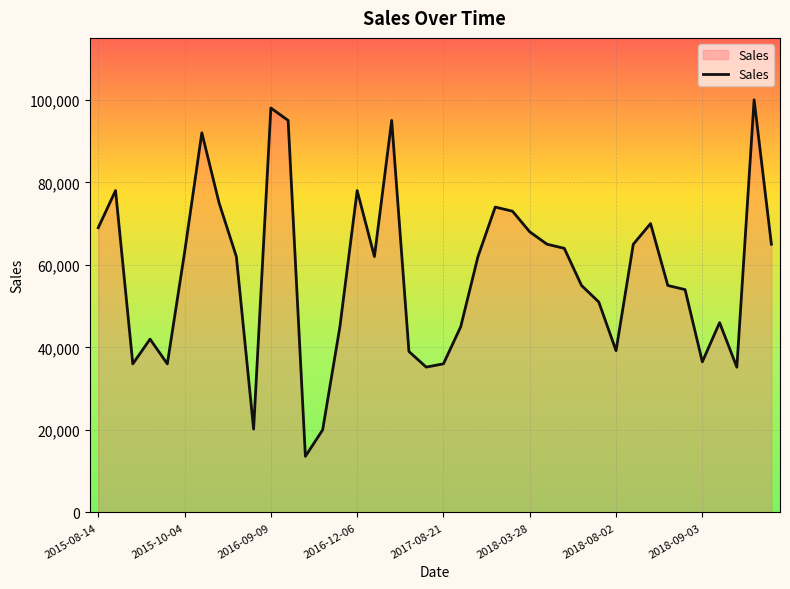

What is the difference between the maximum and minimum values?

86400